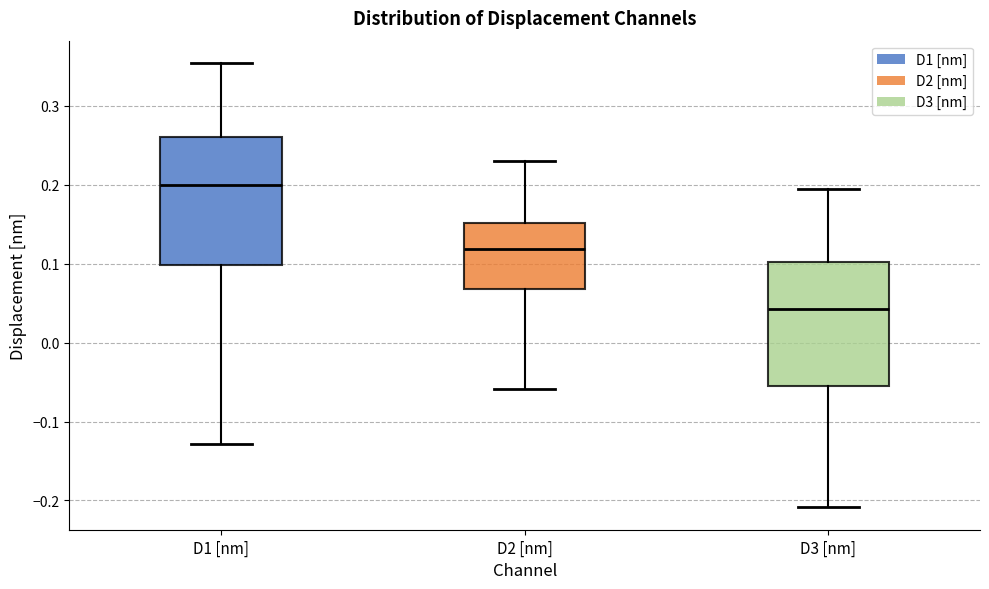

Where is the upper edge of the box for D3 [nm] on the y-axis? The values are not printed on the chart, so give them approximately, as read against the axis.

0.10